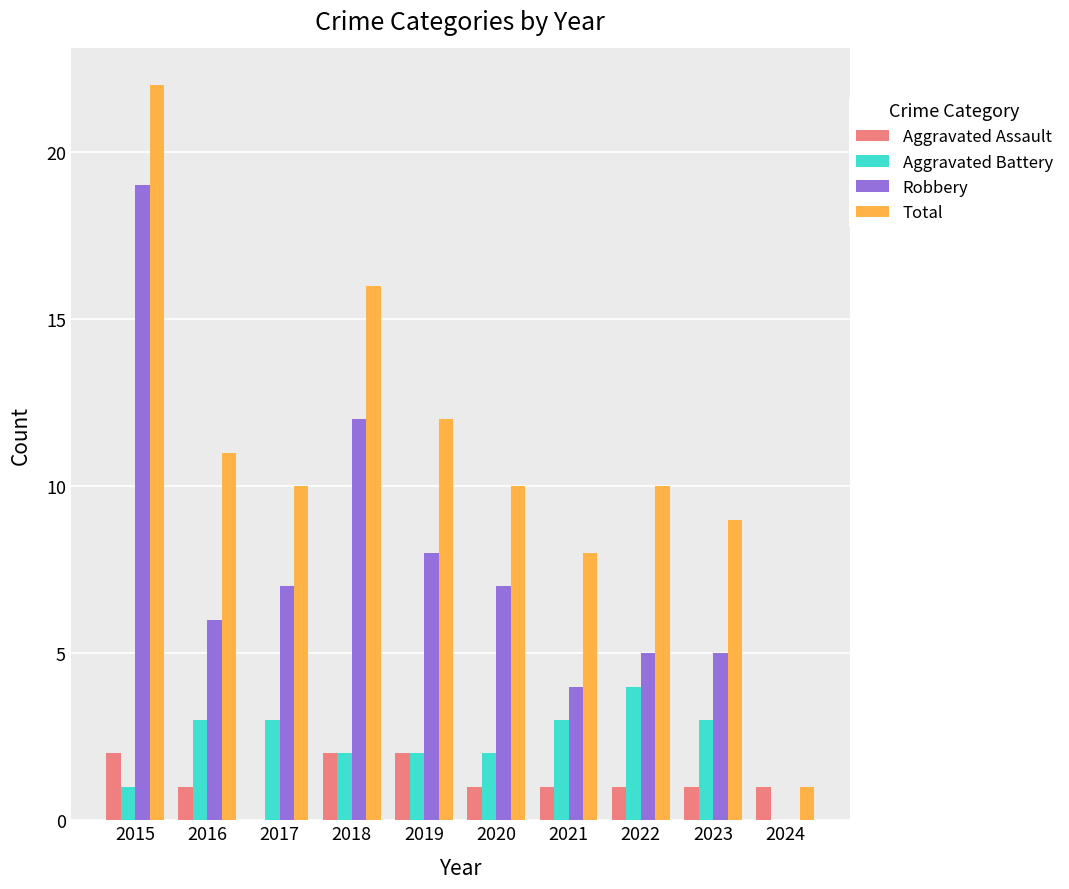

Count the number of categories in the chart.

10